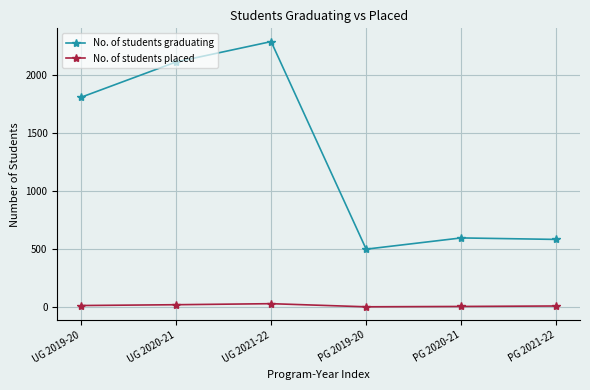

How many data points in No. of students placed are less than 11?

3